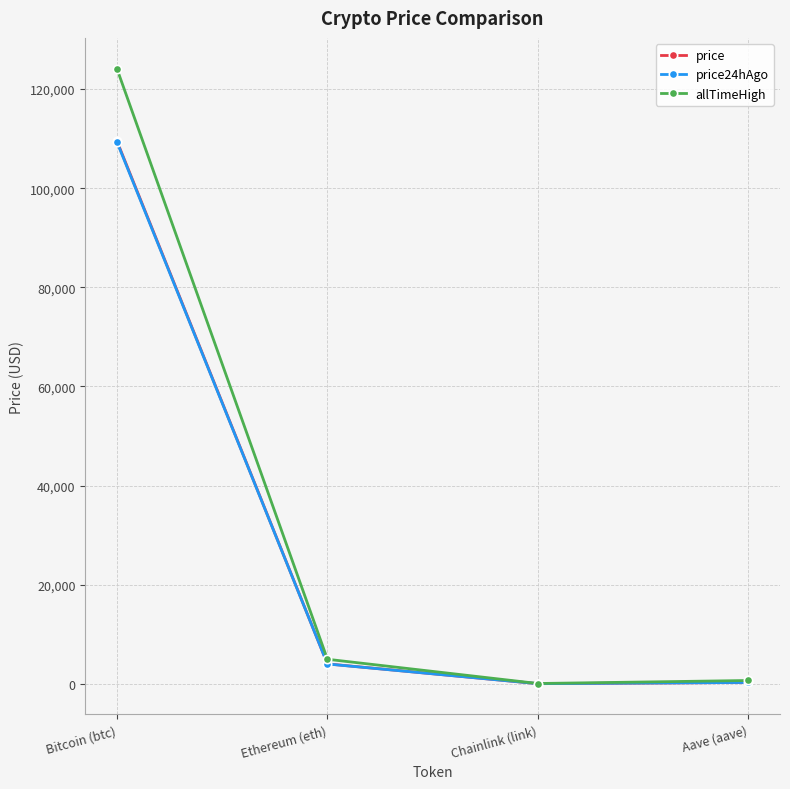

What is the highest value of the price series?

109532.0